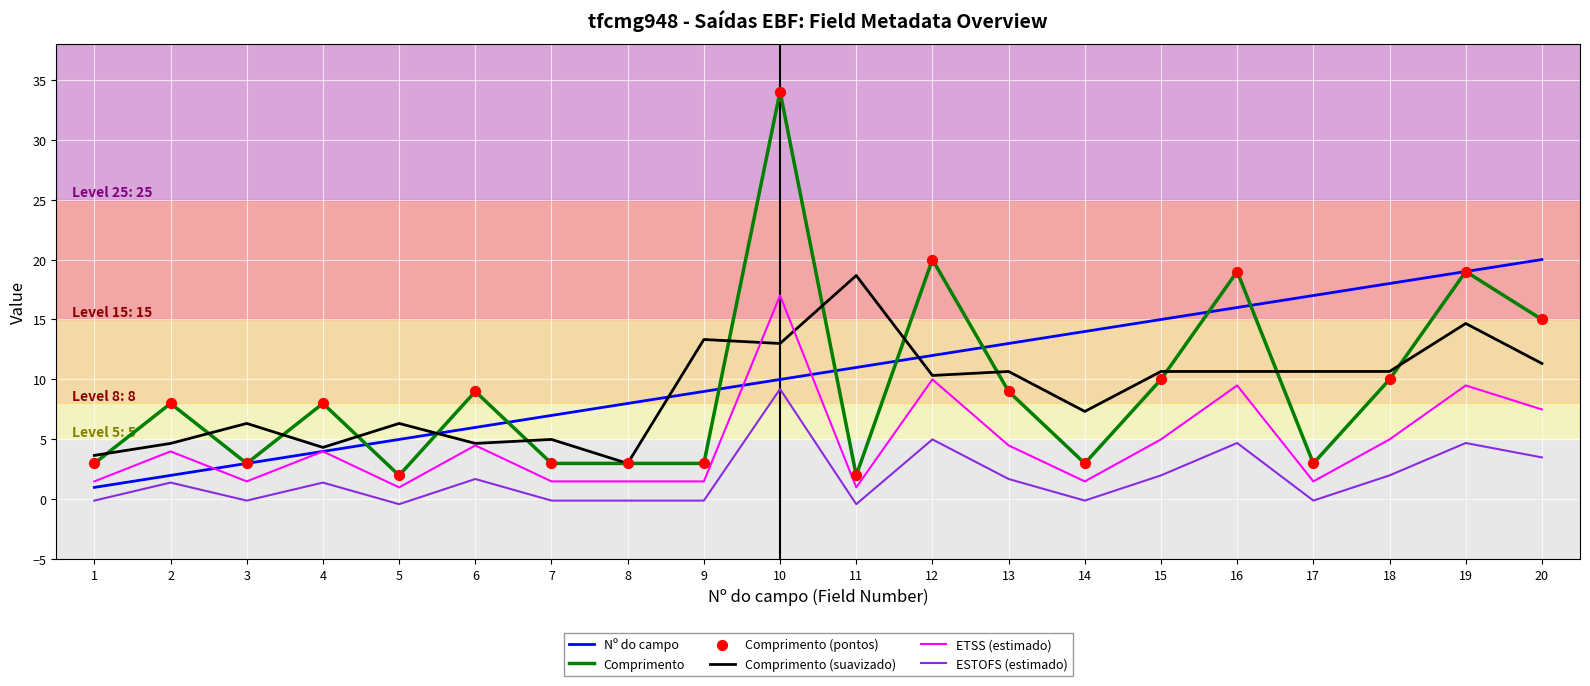

What is the total value across all series at 9?

26.7